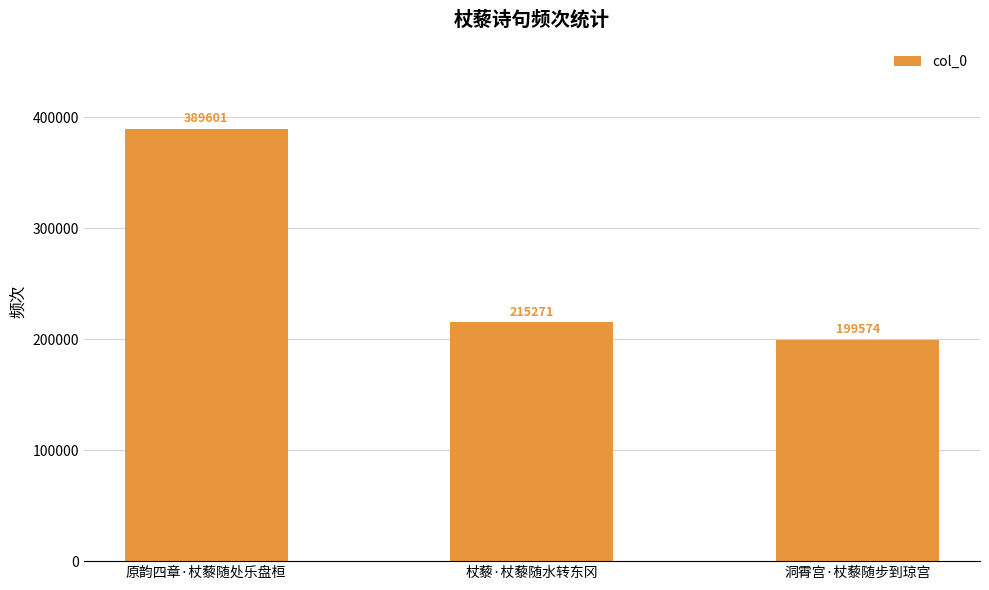

Is it true that the value at 杖藜·杖藜随水转东冈 is 215271?

True